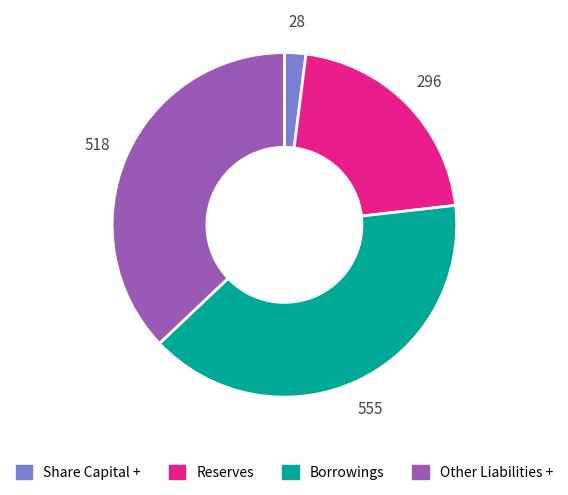

True or false: Reserves accounts for 21% of the total.

True